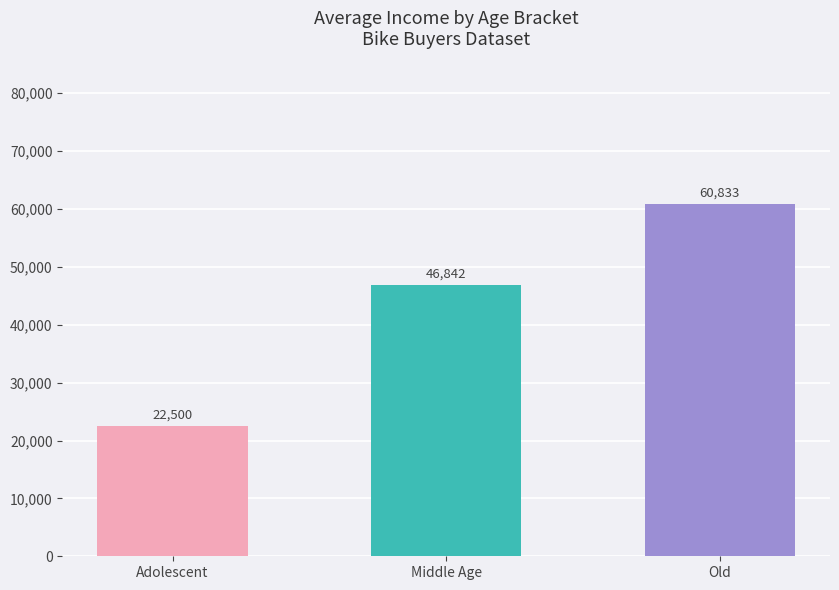

What is the ratio of the value at Middle Age to the value at Old?

0.8